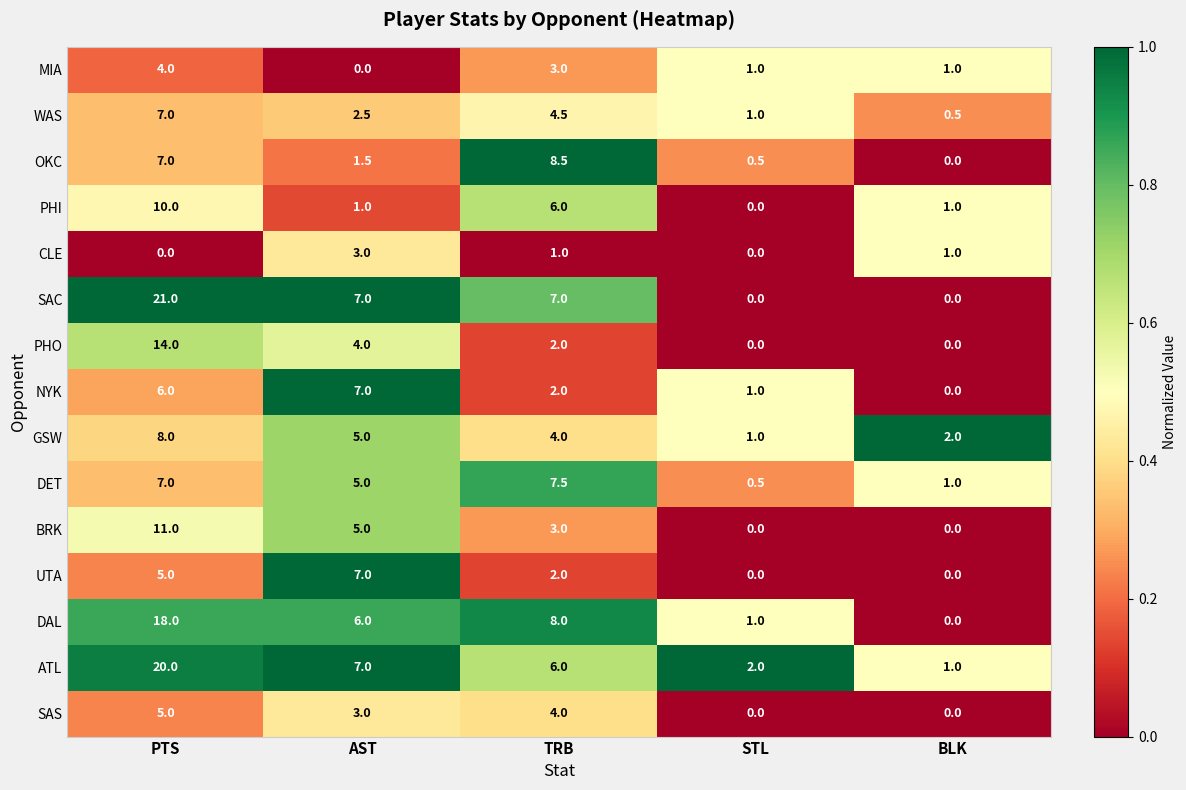

List the labels in order of WAS value, smallest first.

BLK, STL, AST, TRB, PTS